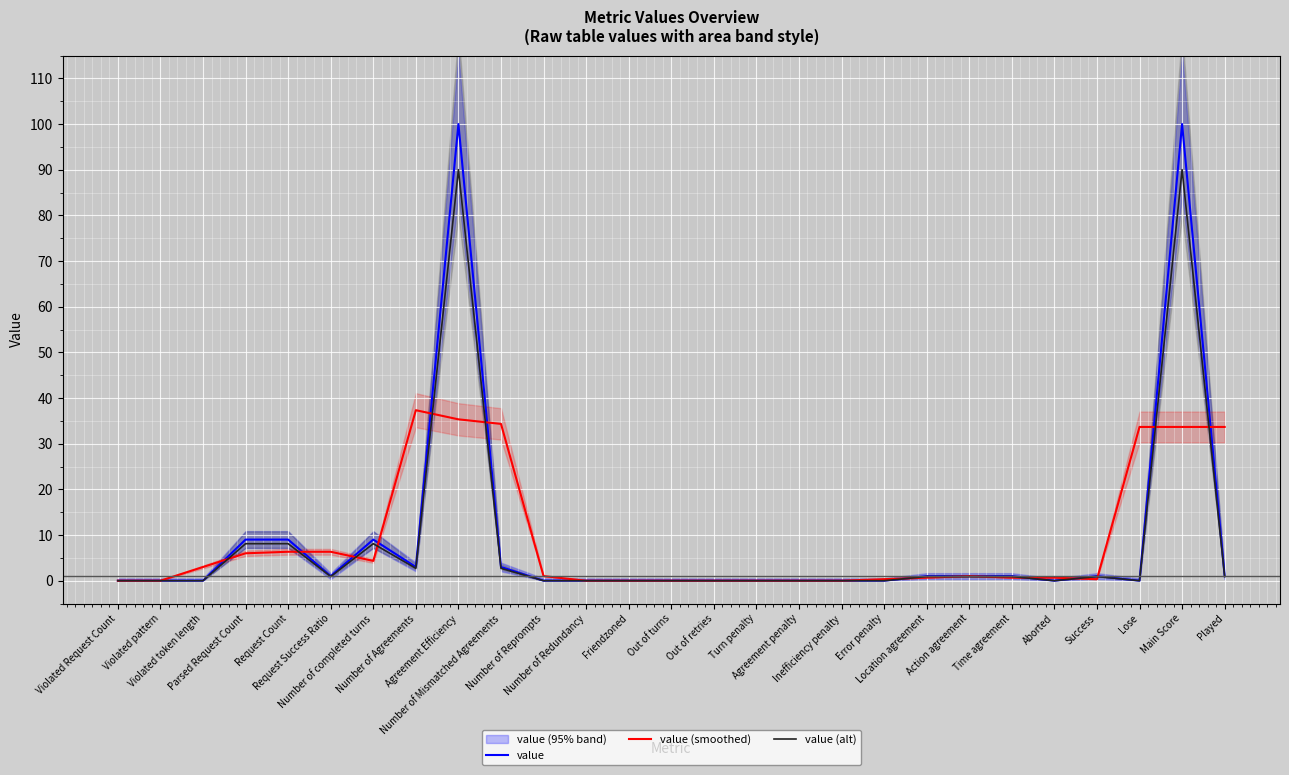

Which category has the highest value in the value (alt) series?

Agreement Efficiency